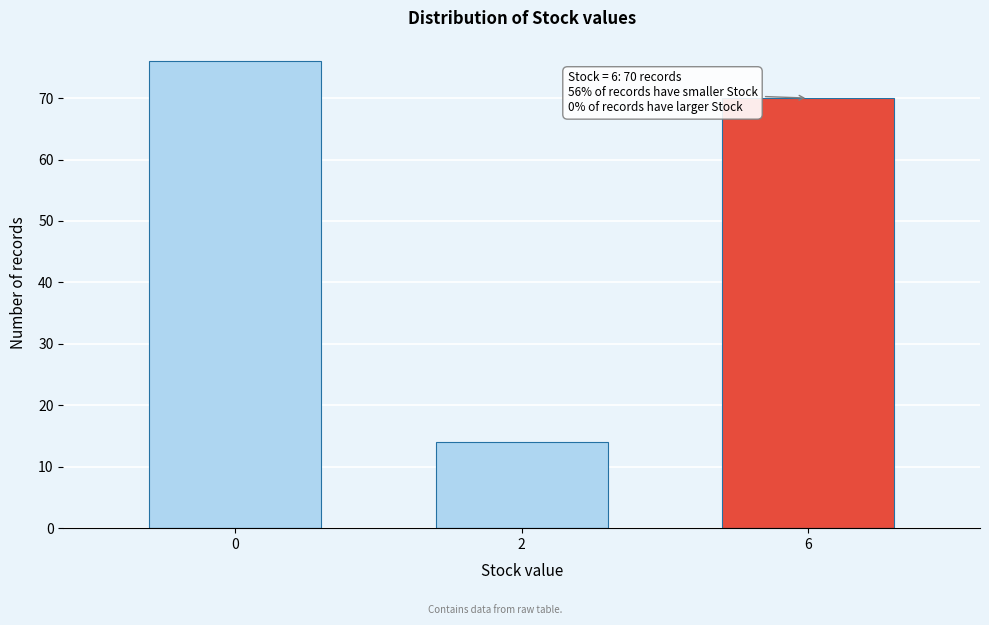

Reading left to right, extract all data points from this chart.

76	14	70